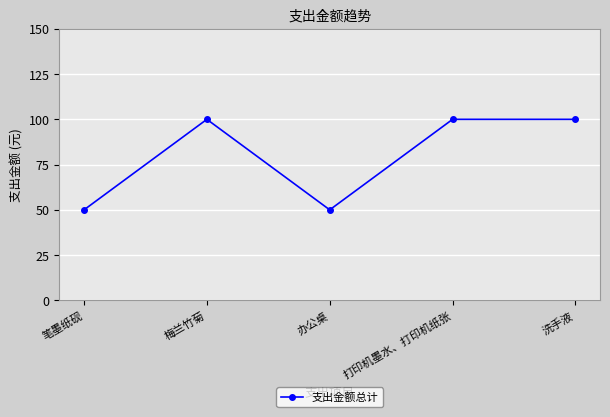

What position from the right is 办公桌?

3